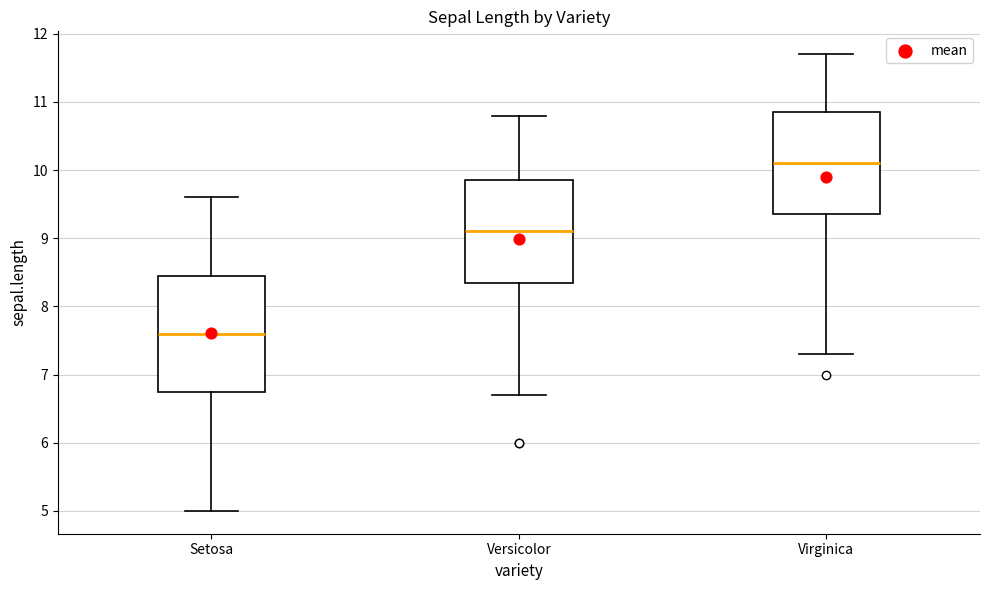

Which box has the highest median line?

Virginica